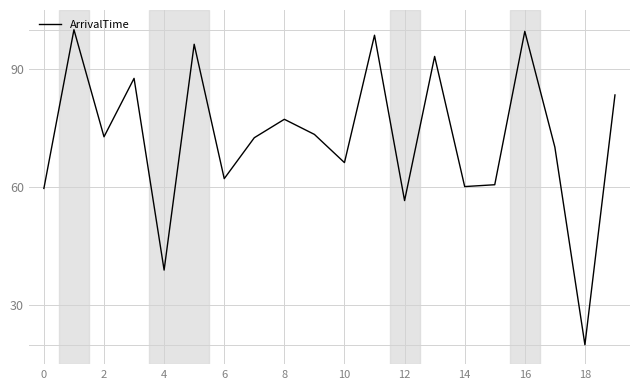

What is the greatest value displayed?

100.0